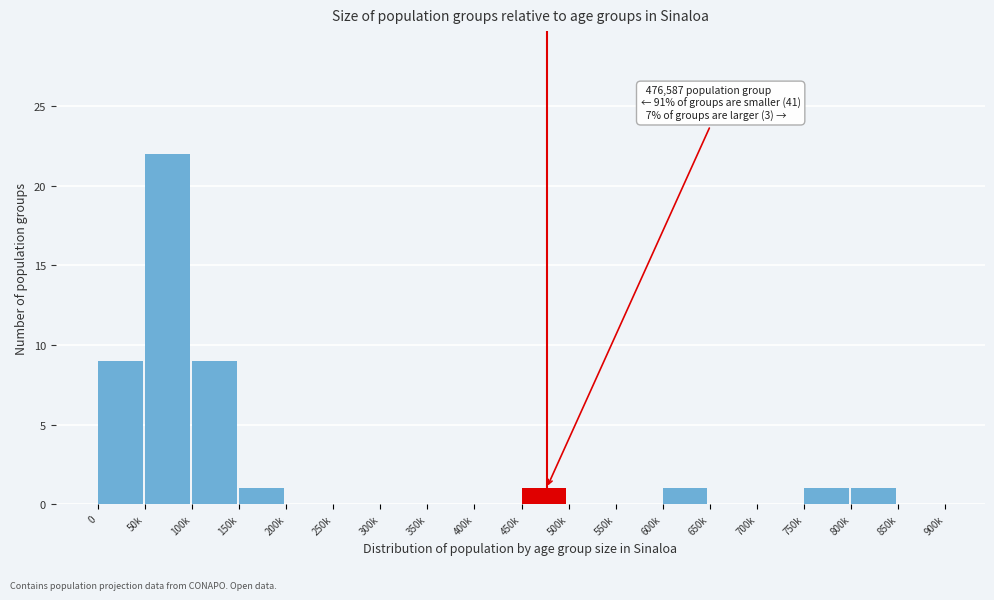

Reading right to left, list all the values displayed in this chart.

850k=0	800k=1	750k=1	700k=0	650k=0	600k=1	550k=0	500k=0	450k=1	400k=0	350k=0	300k=0	250k=0	200k=0	150k=1	100k=9	50k=22	0=9